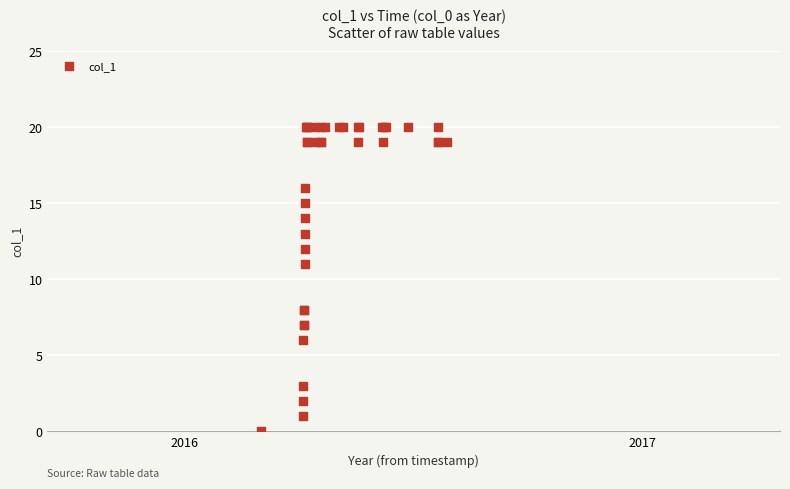

What Y value in the scatter plot is closest to 10?

11